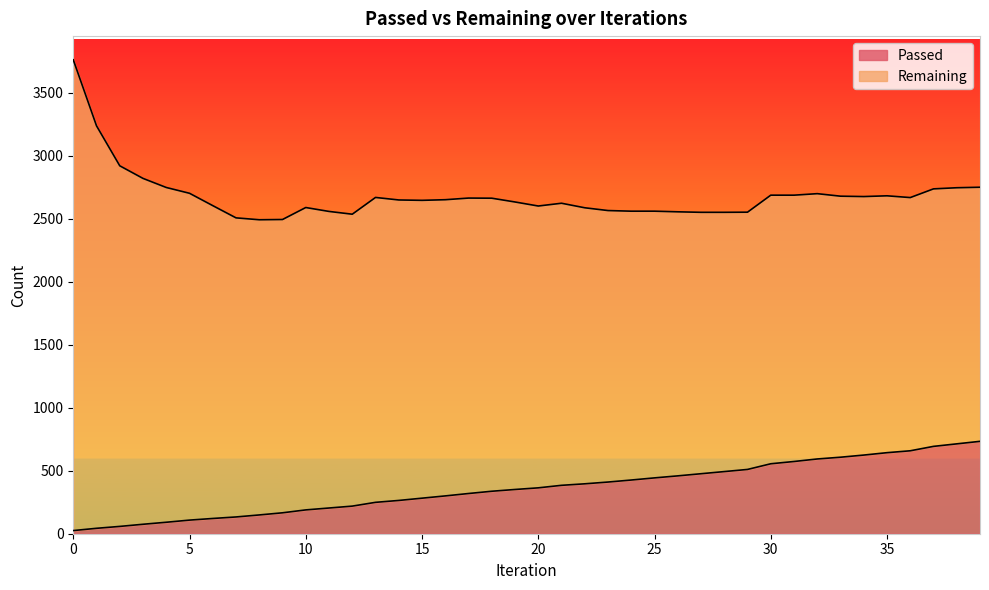

Approximately how many times larger is the value at 16 compared to 36?

0.5